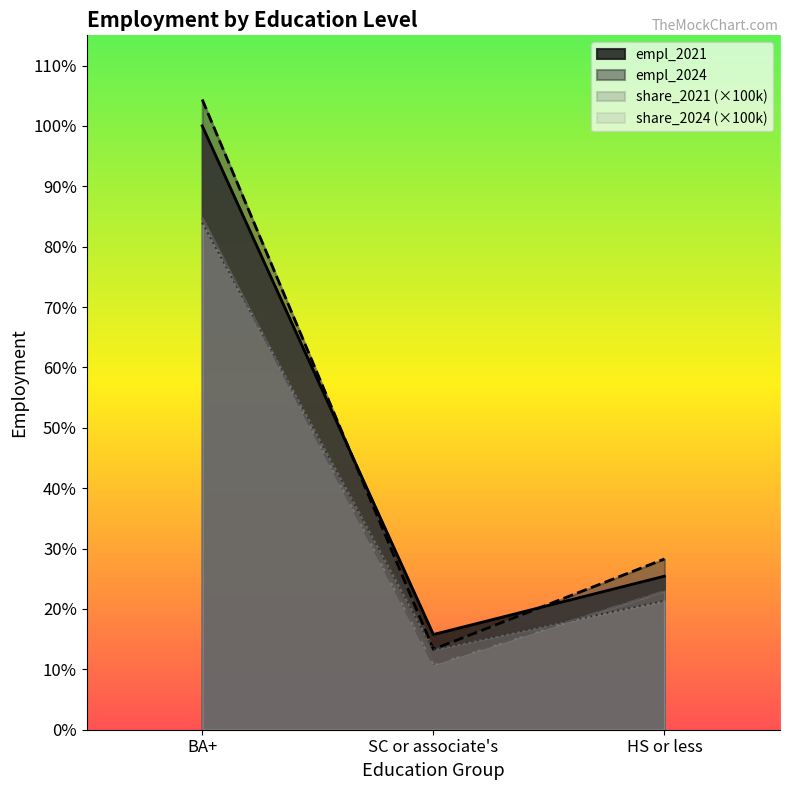

List the labels in order of share_2021 value, largest first.

BA+, HS or less, SC or associate's